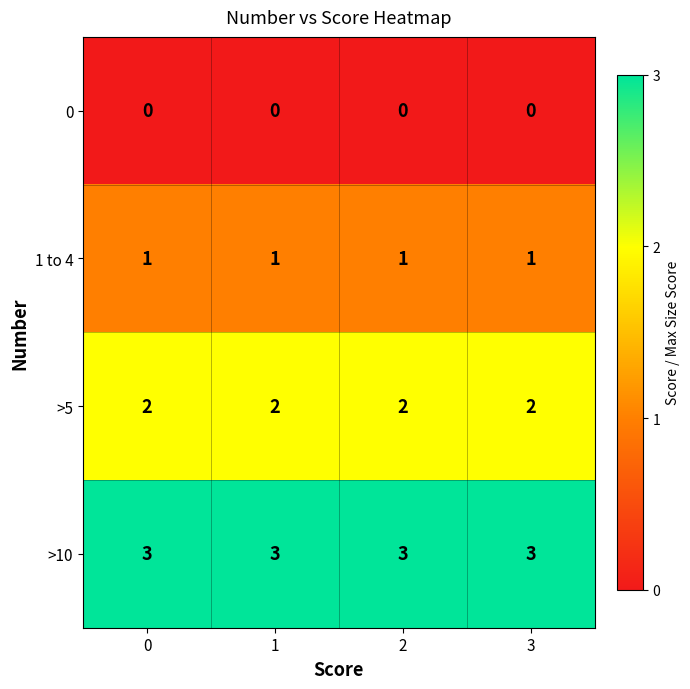

What is the difference between the highest and lowest values at 3?

3